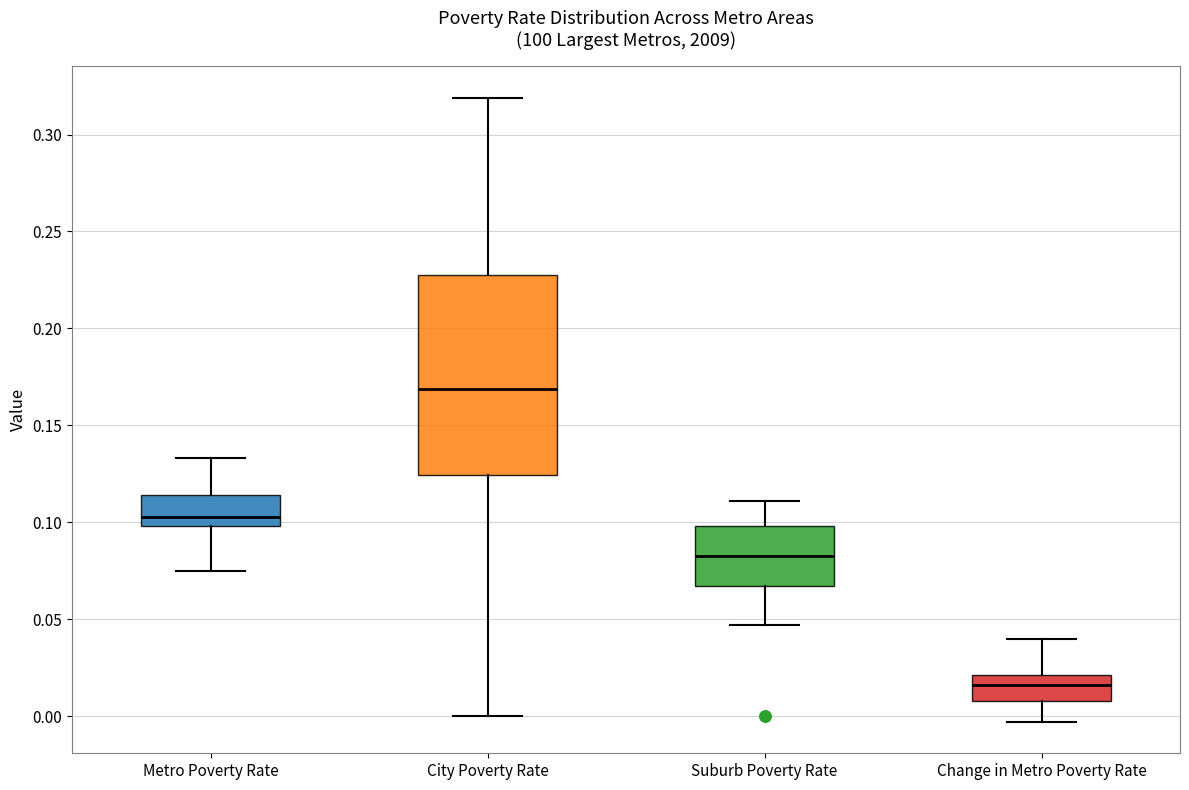

Where is the upper edge of the box for City Poverty Rate on the y-axis? The values are not printed on the chart, so give them approximately, as read against the axis.

0.230